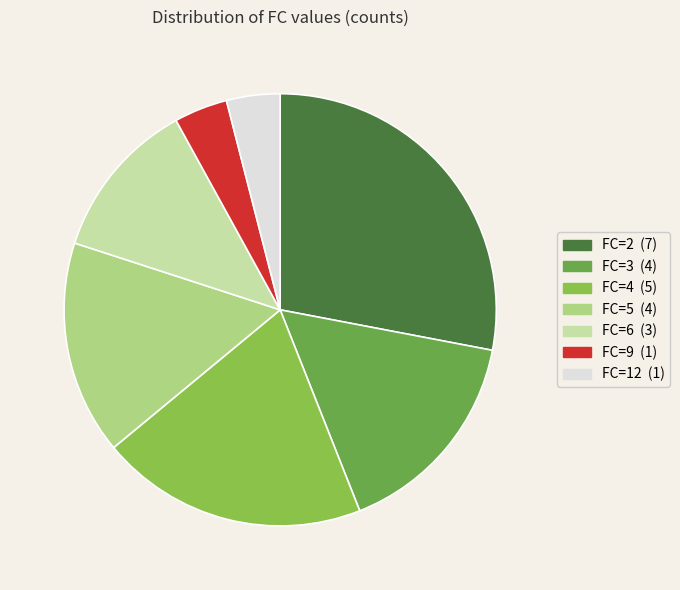

The FC=2 slice represents 17% of the pie. True or false?

False